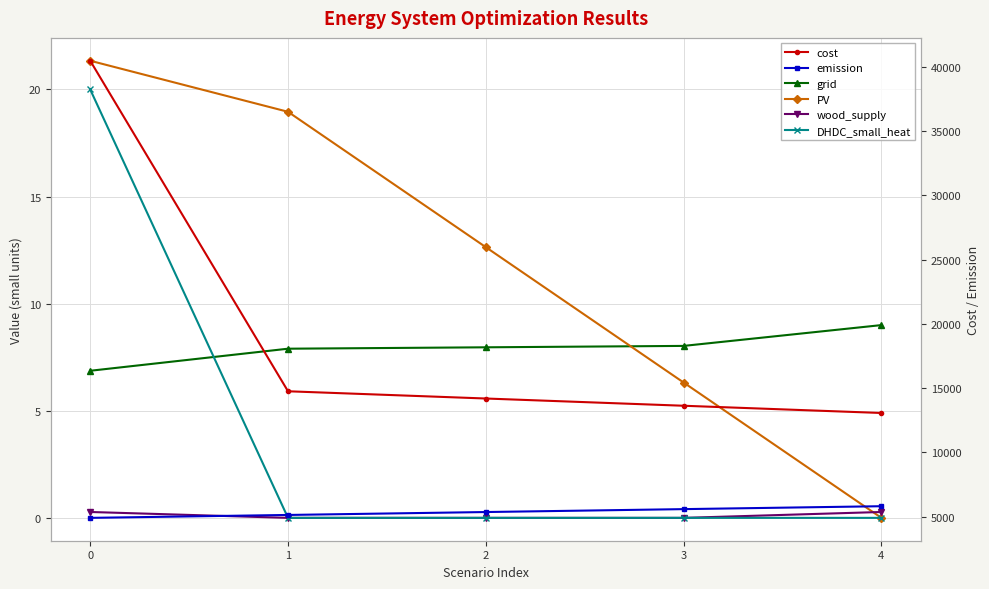

How many values in the DHDC_small_heat series exceed 0?

1